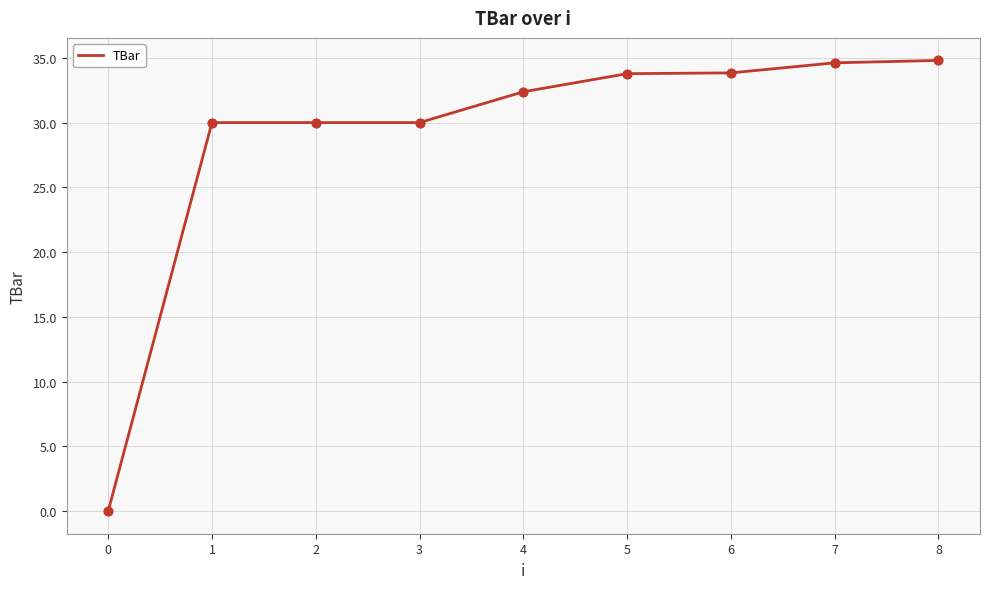

Which has a higher value, 0 or 5?

5